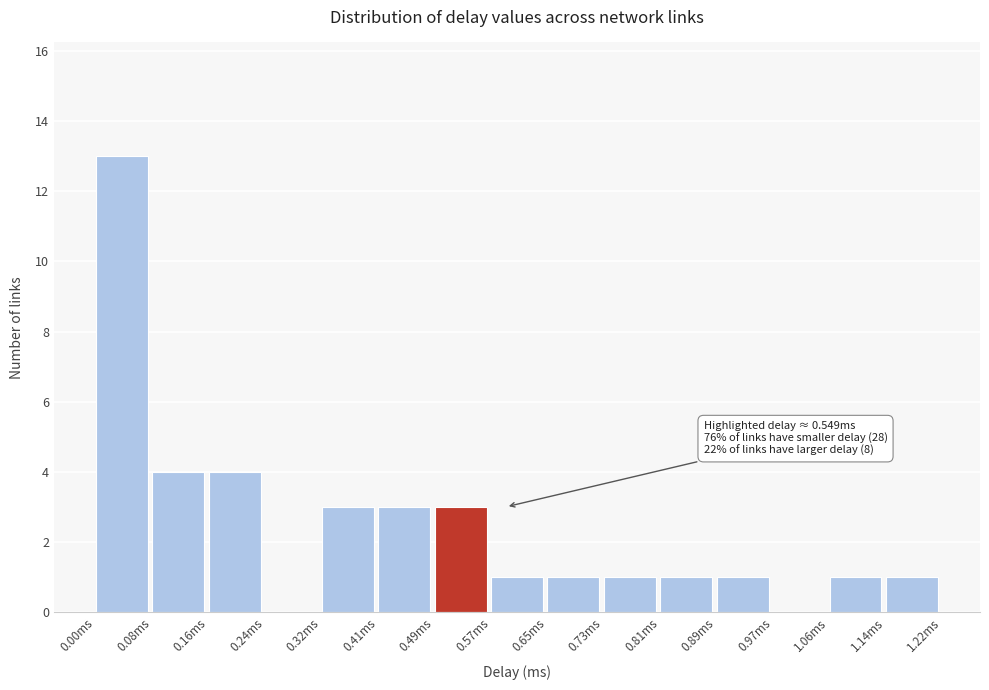

Which range on the x-axis has the tallest bar?

0.00 to 0.08